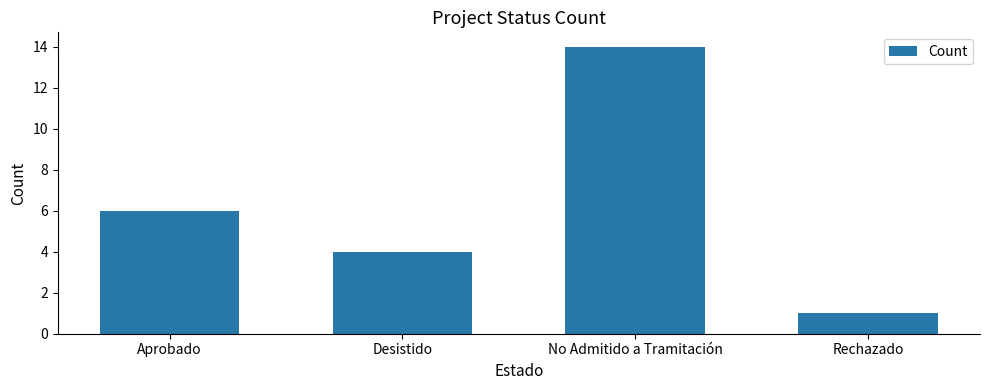

What is the change in value from Aprobado to No Admitido a Tramitación?

+8